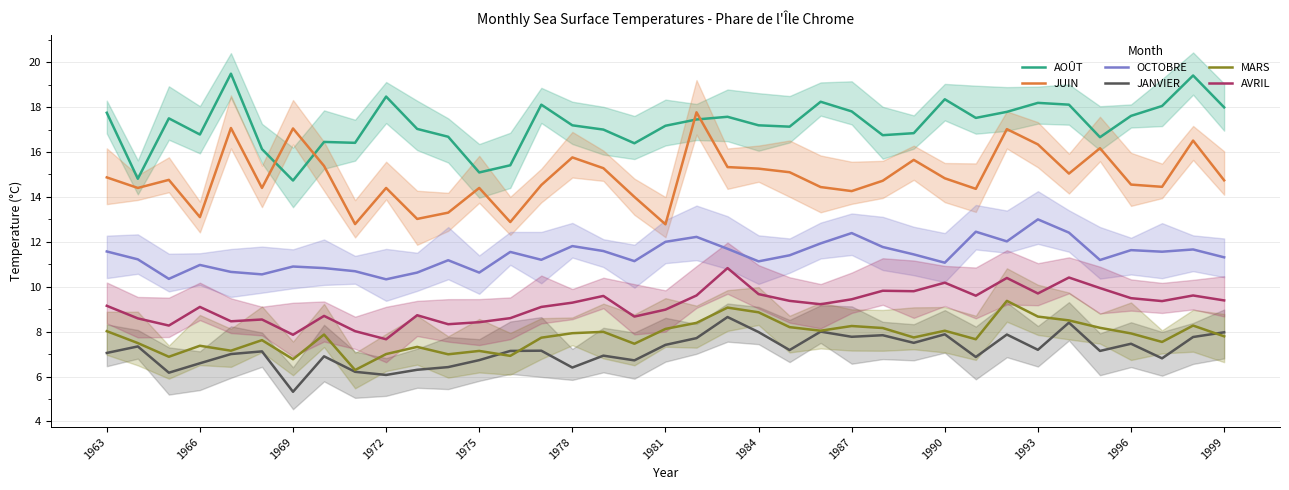

In MARS, how many points are higher than both neighbors (excluding endpoints)?

11